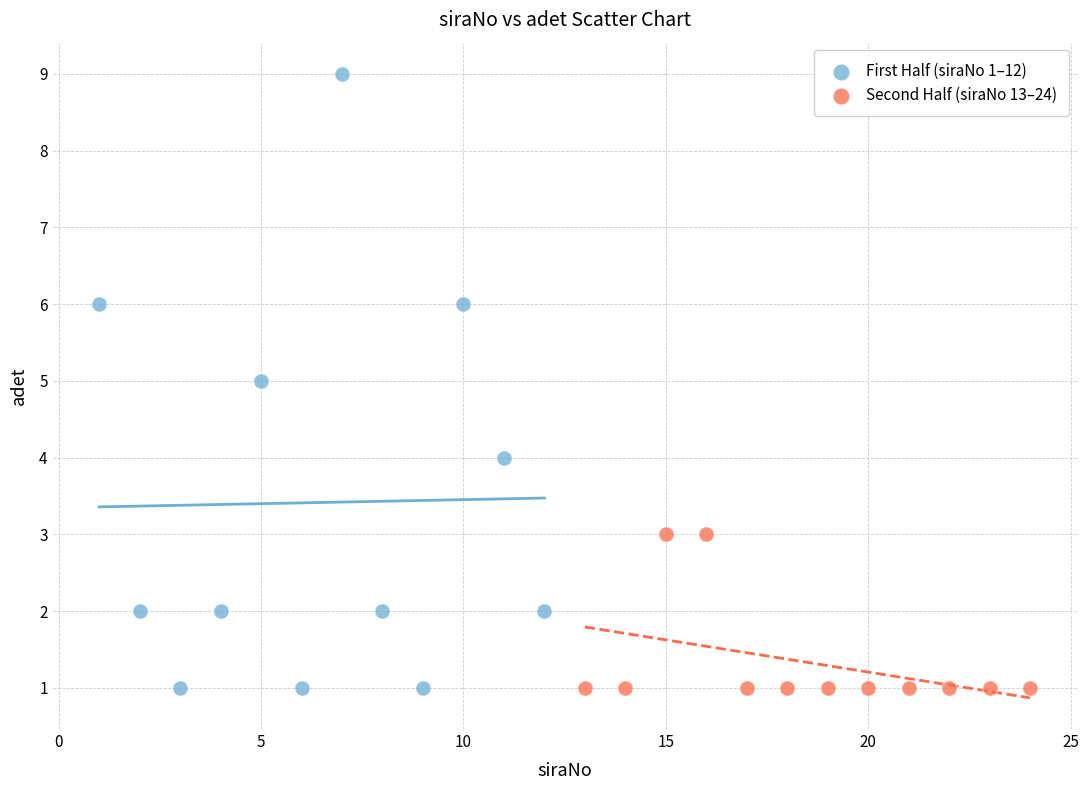

Which series has the largest Y range (max minus min)?

First Half (siraNo 1–12)